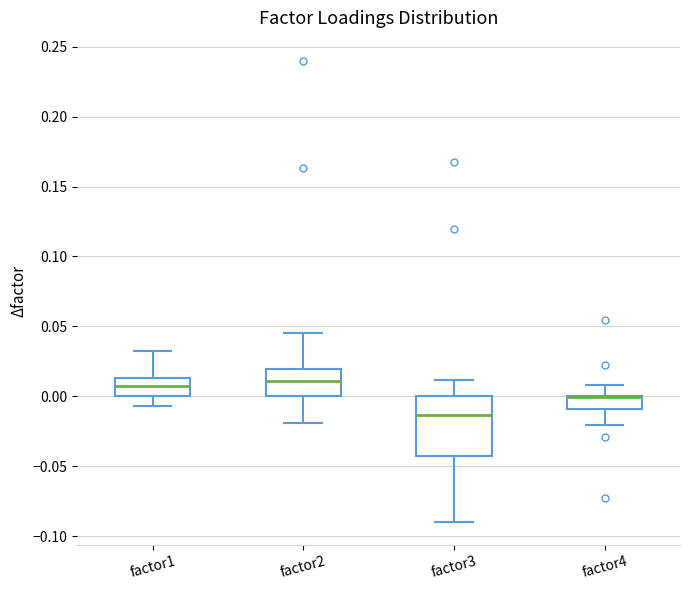

Where is the lower edge of the box for factor2 on the y-axis? The values are not printed on the chart, so give them approximately, as read against the axis.

0.000